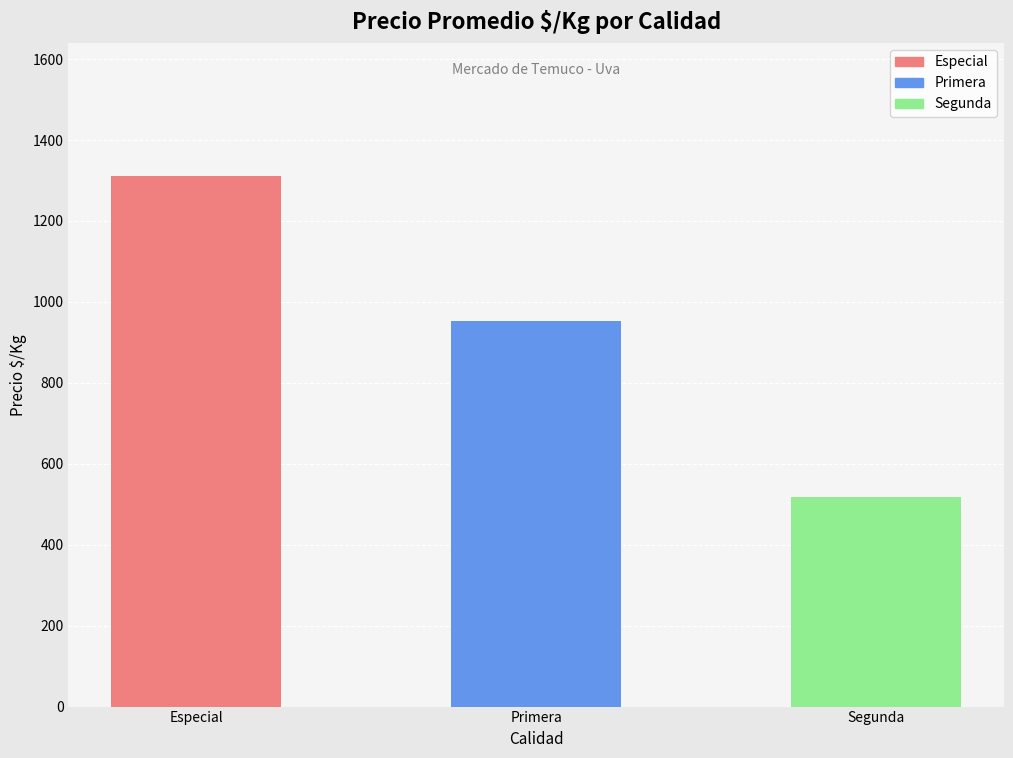

Which label corresponds to the largest value in the chart?

Especial